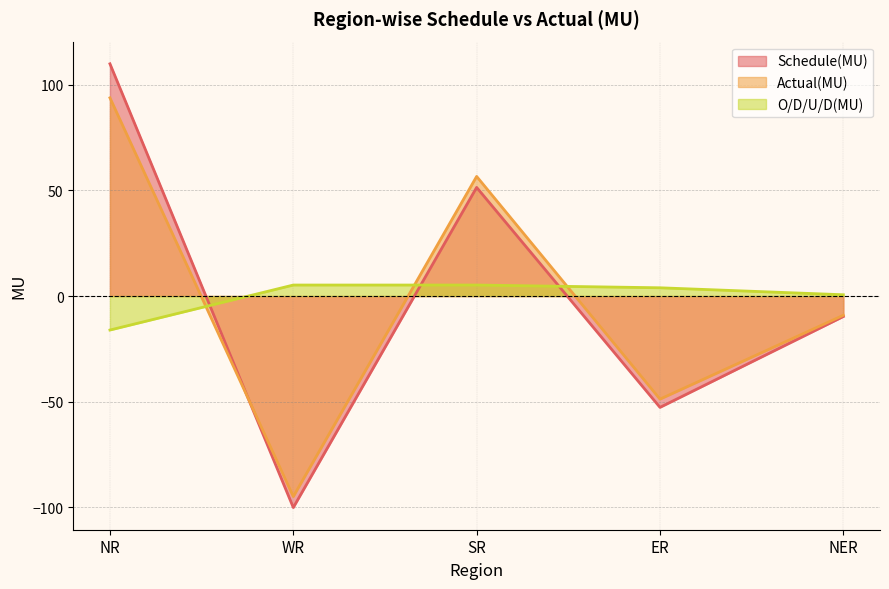

Between ER and NER, which series saw the biggest shift?

Schedule(MU)